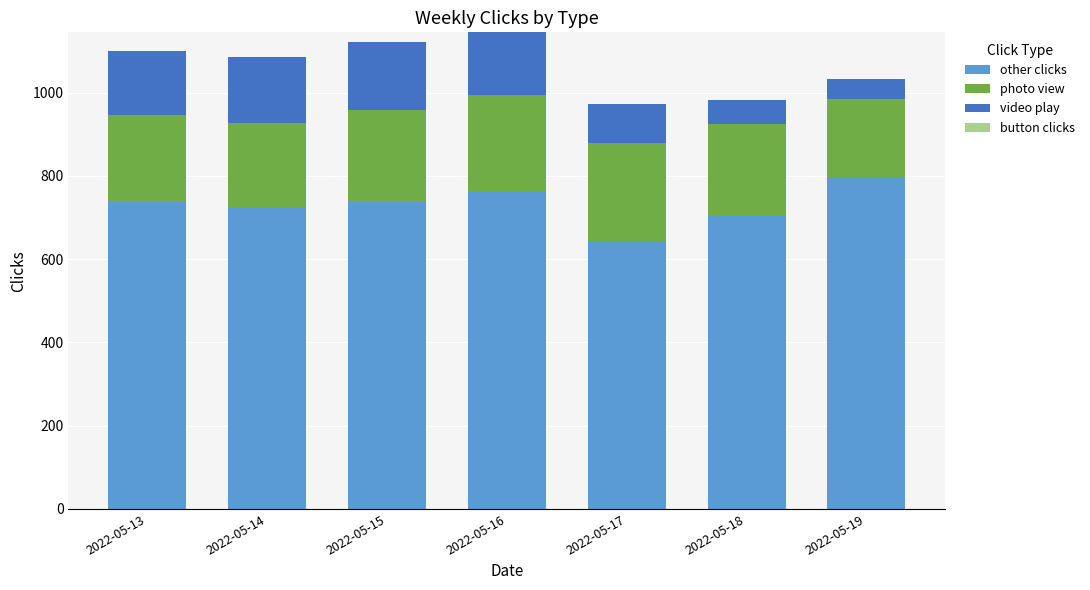

What is the difference between the other clicks values at 2022-05-19 and 2022-05-16?

34